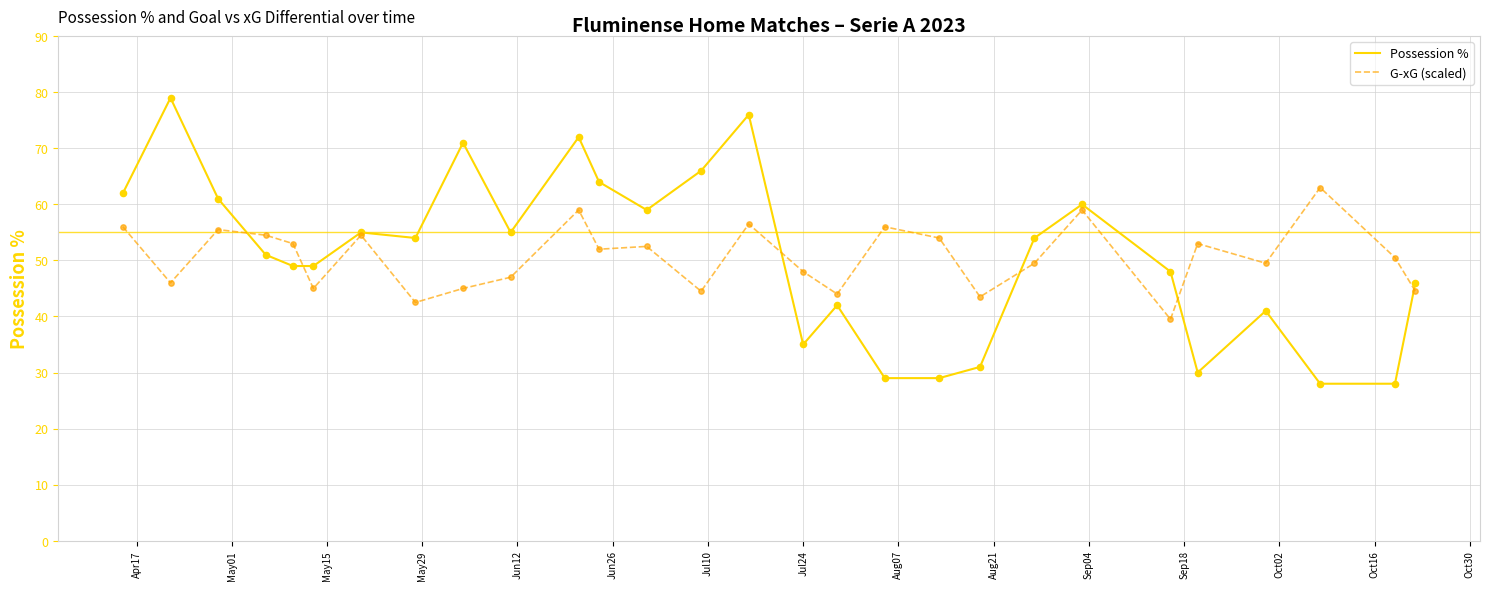

List the series in order of their peak value, lowest first.

G-xG (scaled), Possession %